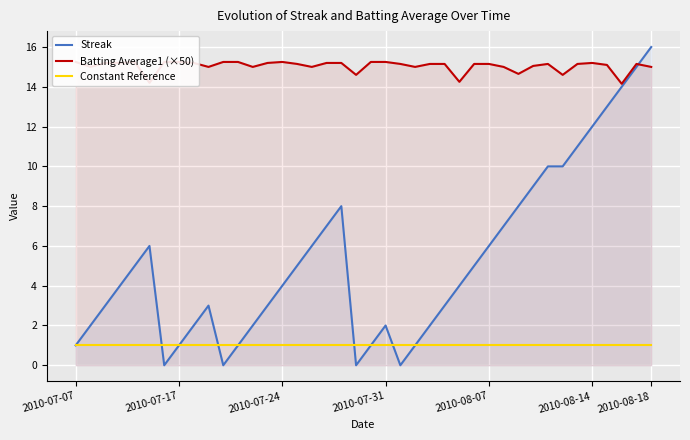

What is the average value of the Constant Reference series?

1